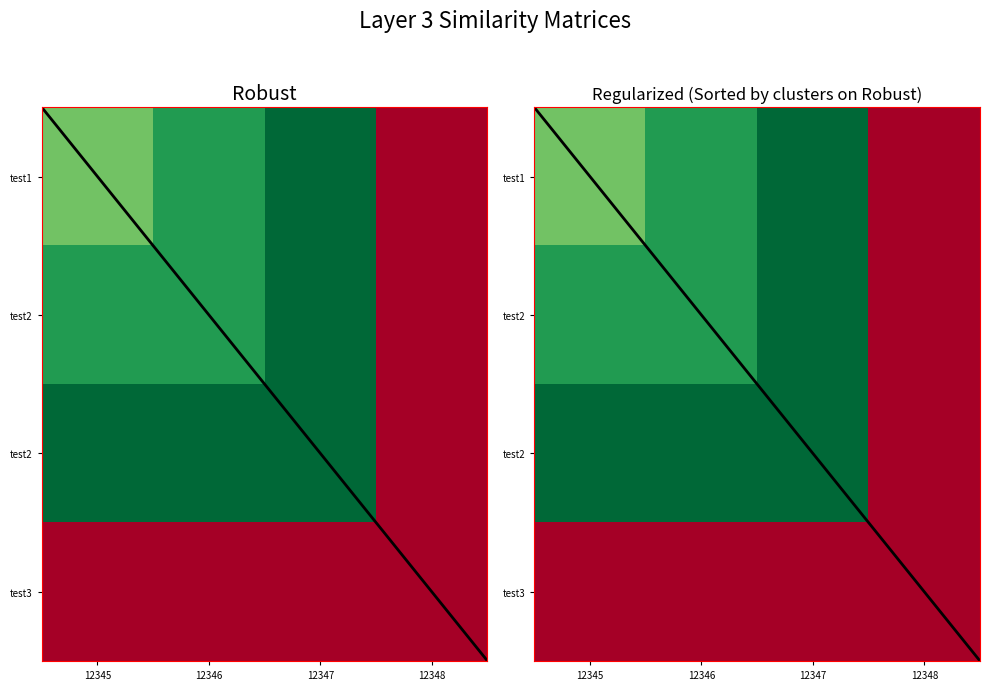

At which category is the sum across all series the highest?

12347